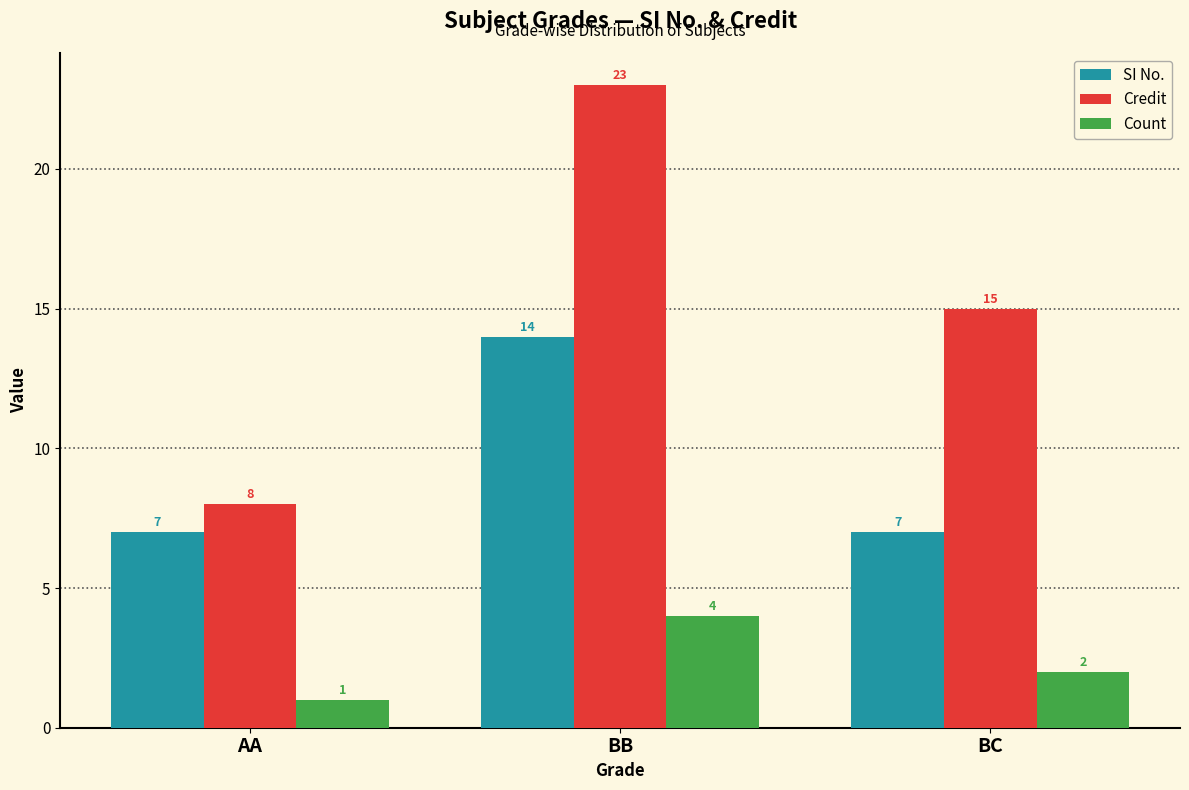

How many data points in SI No. are above 7?

1